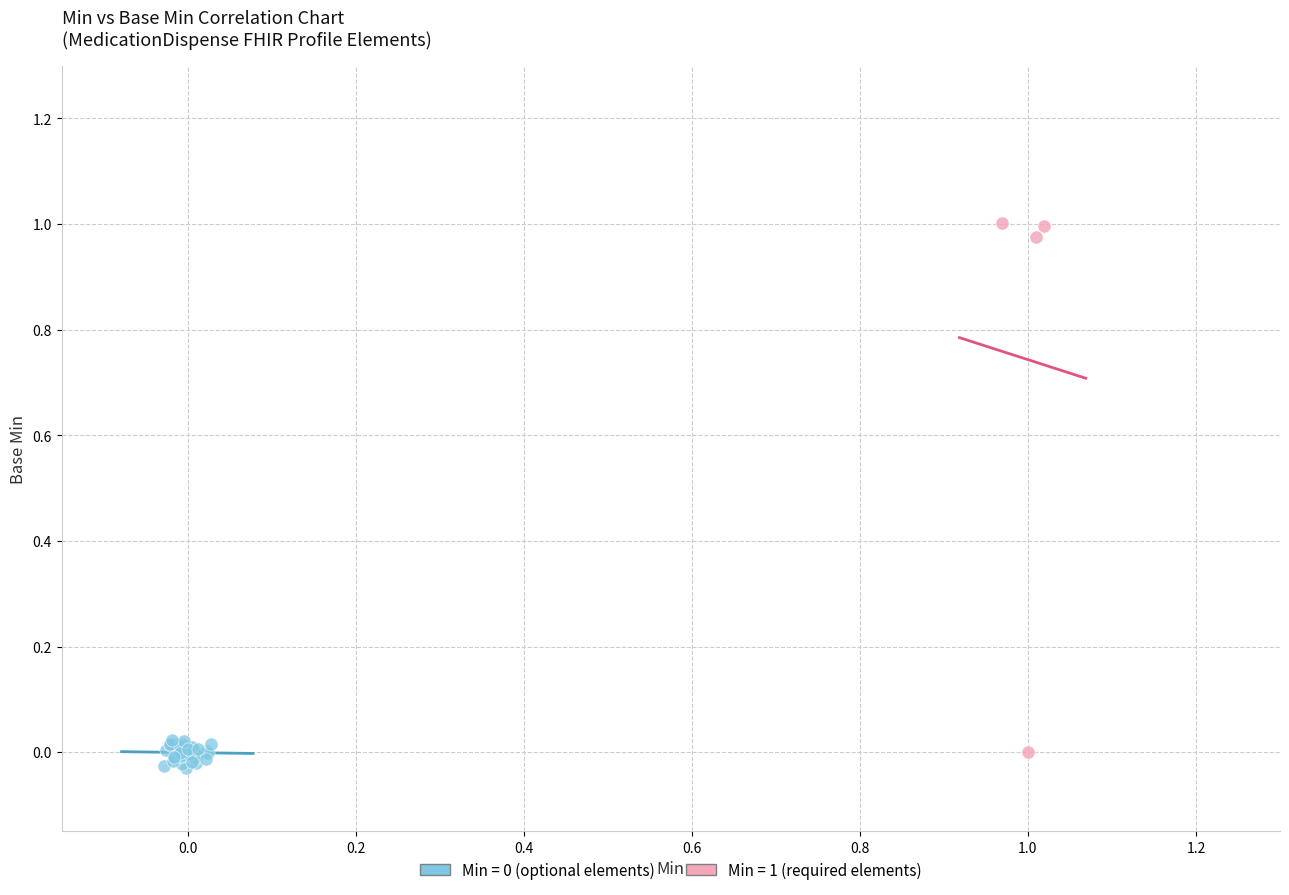

Which series contains the highest Y value?

Min = 1 (required elements)